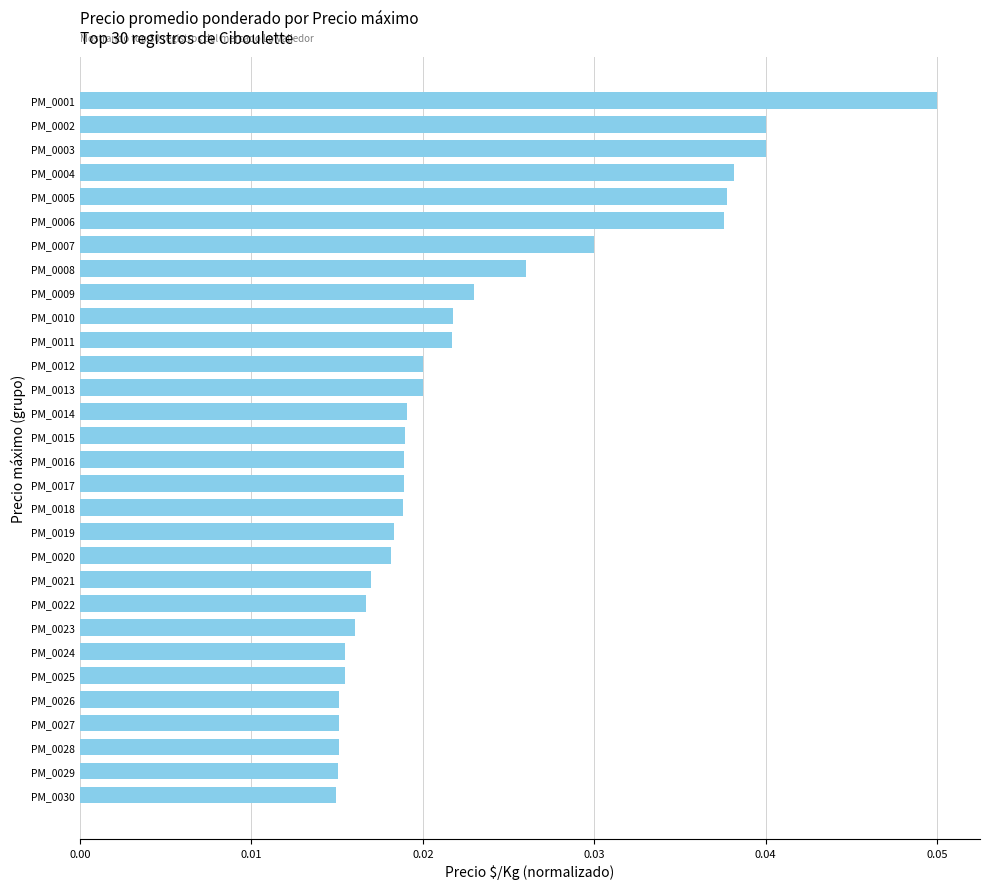

Count the values in the range 0 to 1.

30